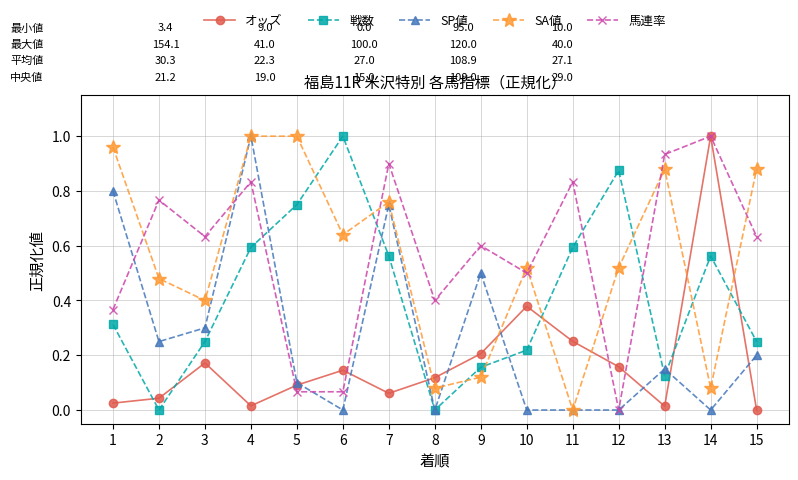

Which series changed the most between 5 and 12?

SA値